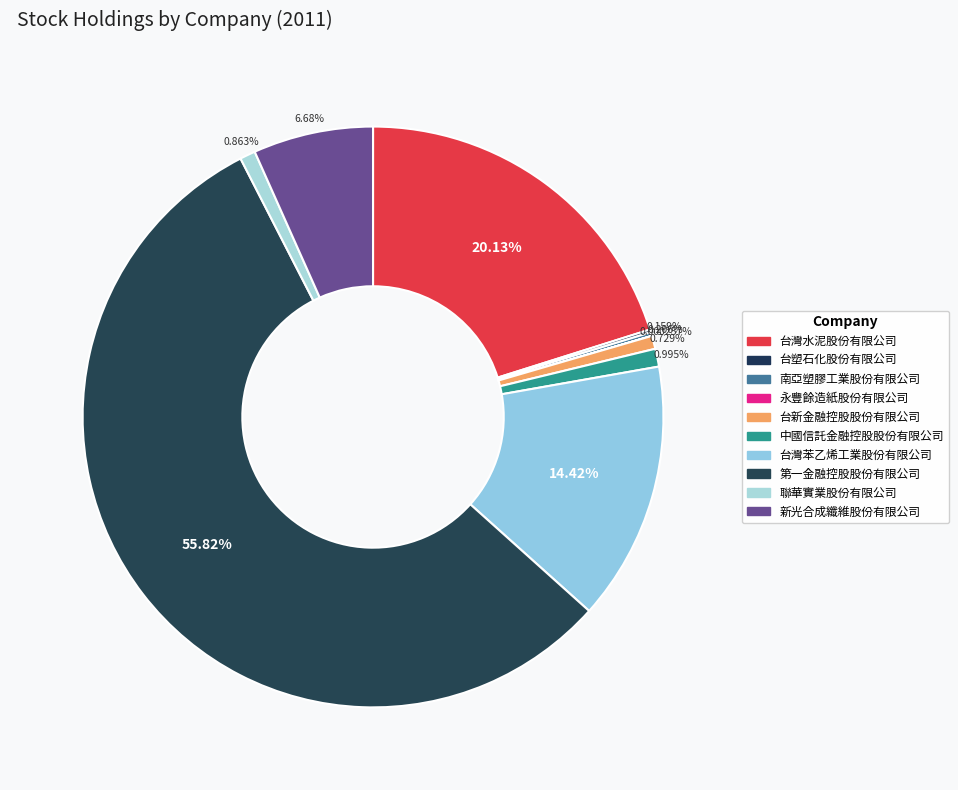

Is 第一金融控股股份有限公司 the majority of the pie?

Yes